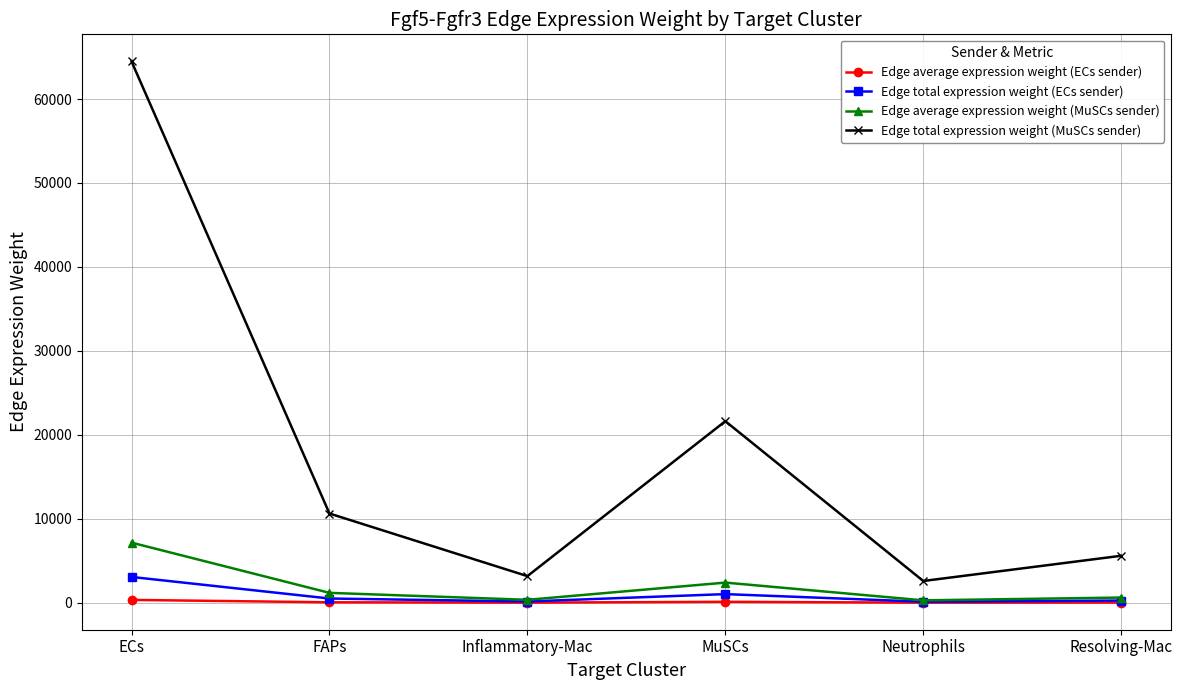

Which category has the highest value across all series?

ECs